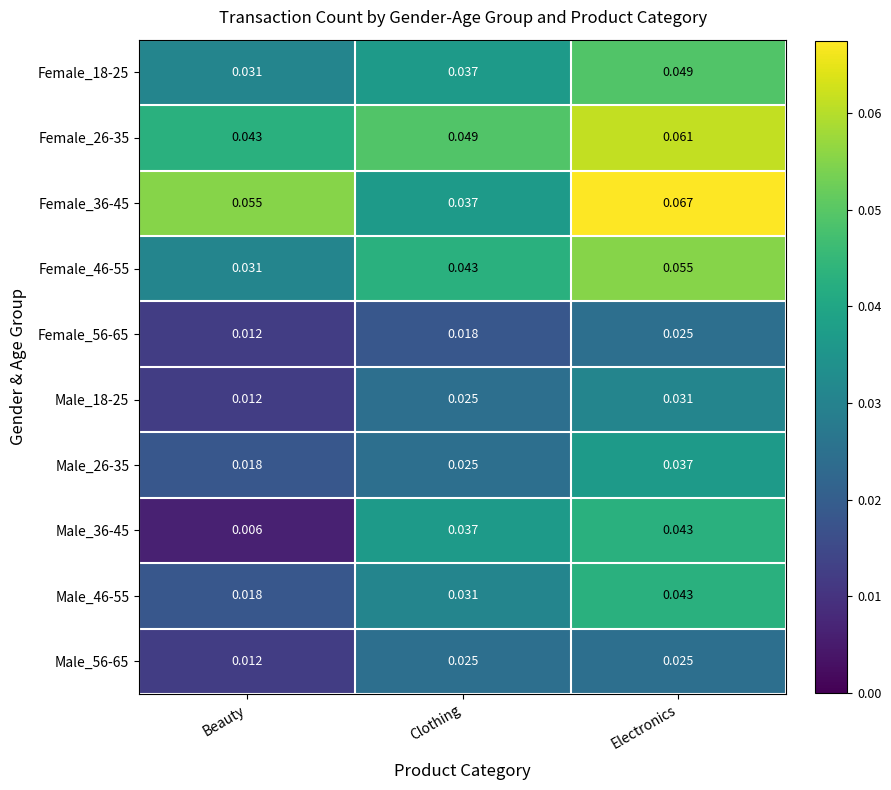

Where is Male_46-55 nearest to the value 0?

Beauty